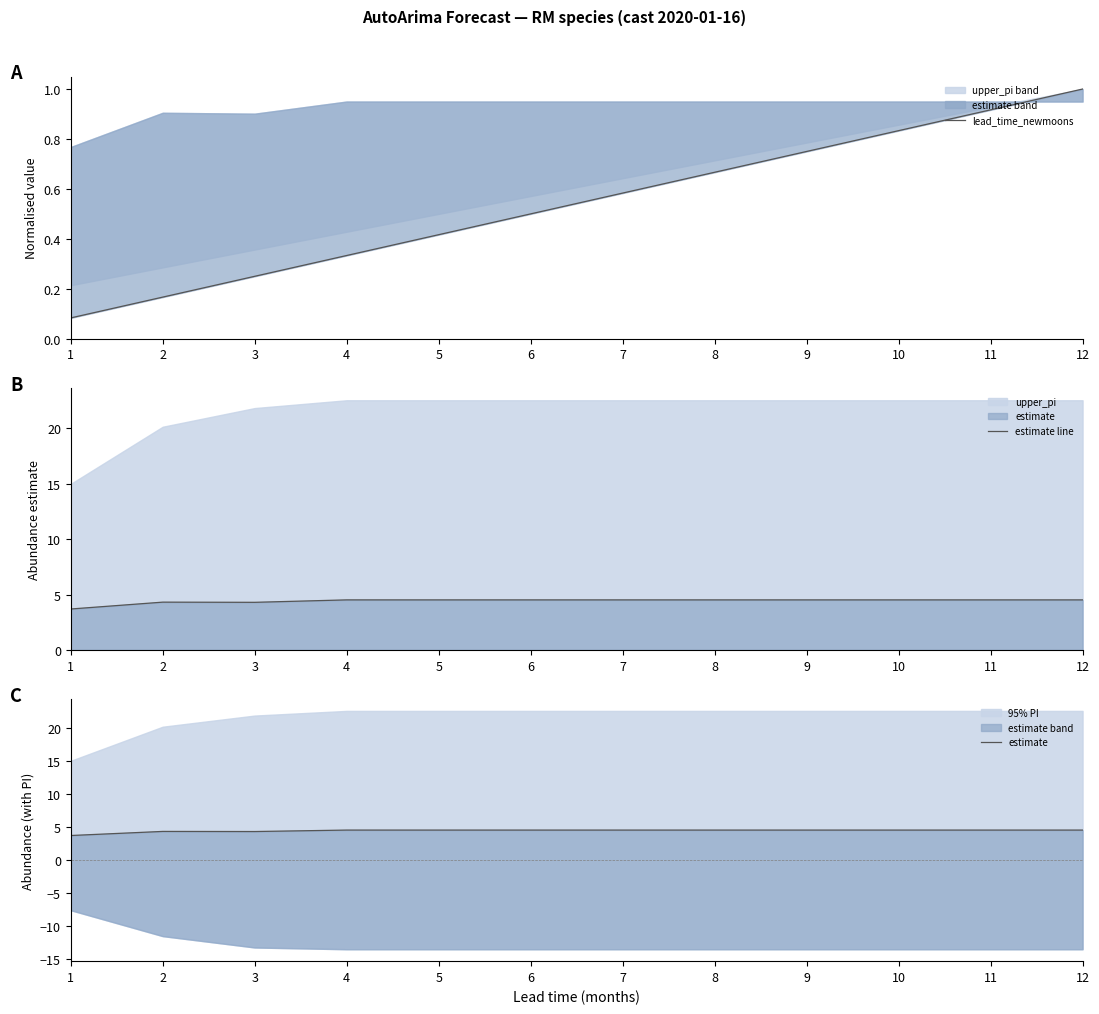

Count the estimate values in the range 4 to 5.

11